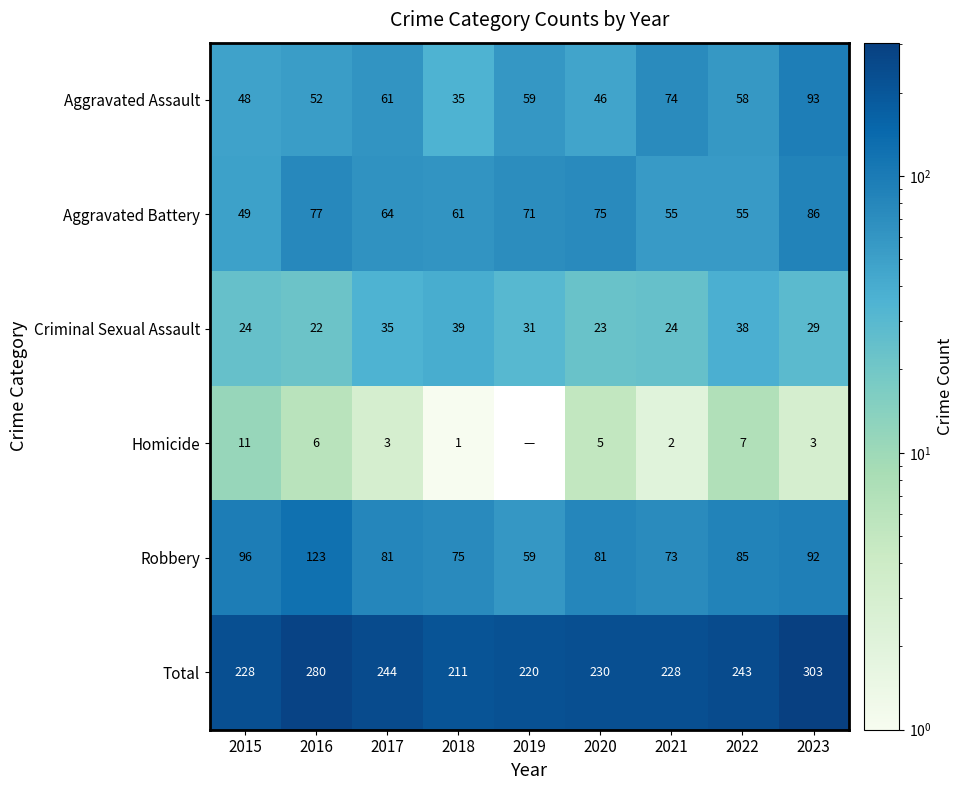

What is the approximate value of Total at 2021, to the nearest 10?

230